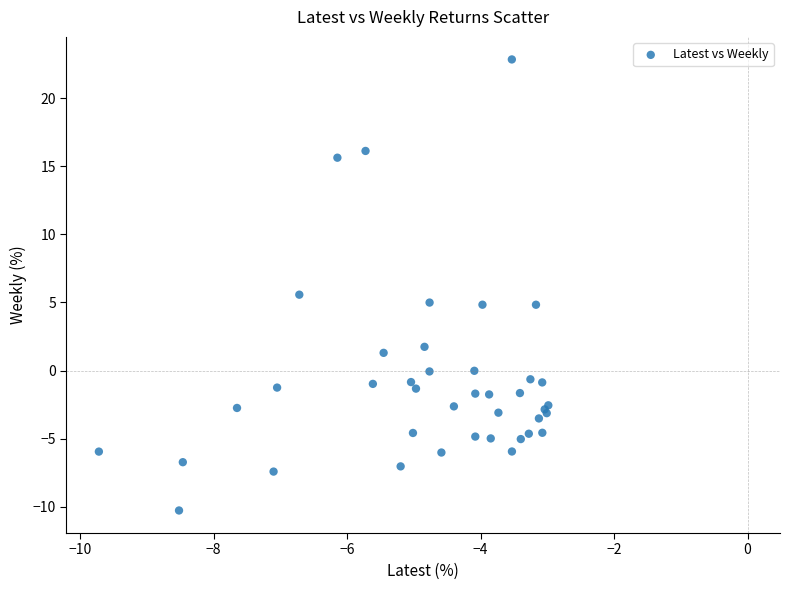

What Y value in the scatter plot is closest to 6?

5.6